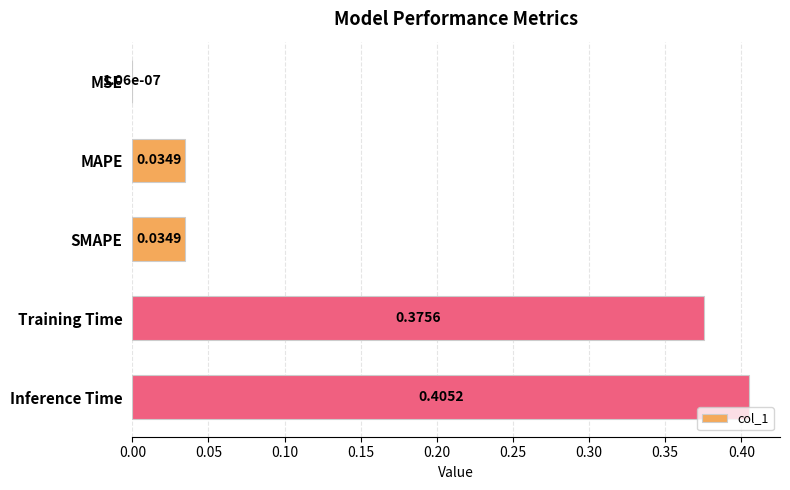

What is the sum of all values?

0.9